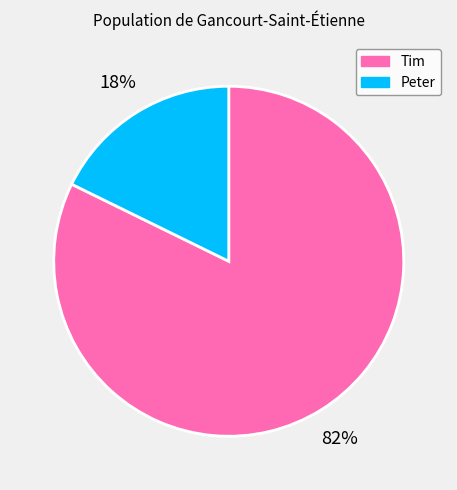

Is it true that Peter is 18% of the pie?

True